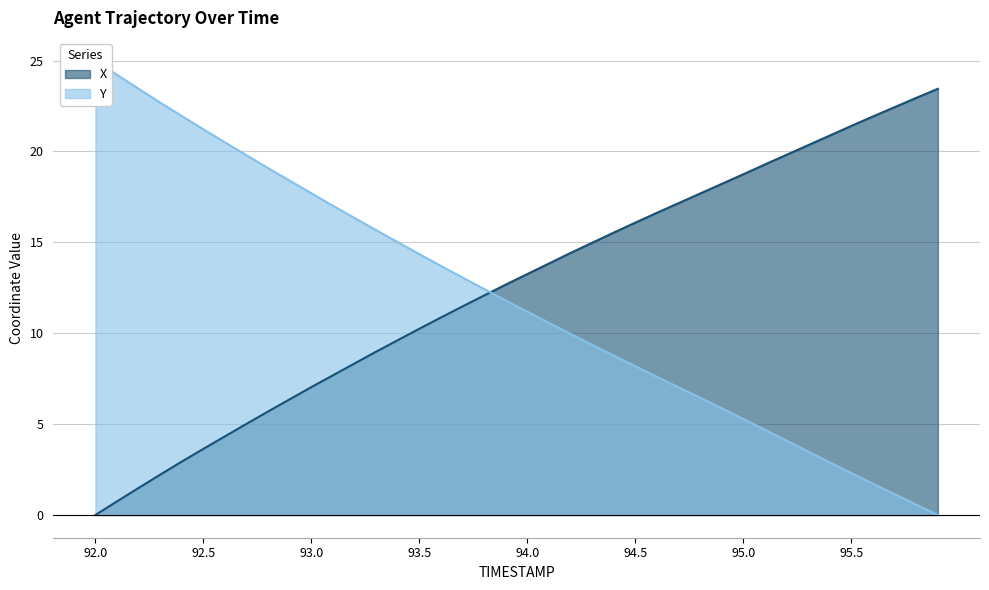

Reading left to right, transcribe all the data shown in this chart.

X: 92.0=0.0	92.1=0.8	92.2=1.5	92.3=2.2	92.4=2.9	92.5=3.6	92.6=4.3	92.7=5.0	92.8=5.7	92.9=6.4	93.0=7.0	93.1=7.7	93.2=8.3	93.3=9.0	93.4=9.6	93.5=10.2	93.6=10.9	93.7=11.5	93.8=12.1	93.9=12.7	94.0=13.3	94.1=13.8	94.2=14.4	94.3=15.0	94.4=15.5	94.5=16.1	94.6=16.6	94.7=17.2	94.8=17.7	94.9=18.2	95.0=18.8	95.1=19.3	95.2=19.8	95.3=20.3	95.4=20.9	95.5=21.4	95.6=21.9	95.7=22.4	95.8=23.0	95.9=23.5
Y: 92.0=25.0	92.1=24.2	92.2=23.4	92.3=22.7	92.4=21.9	92.5=21.2	92.6=20.5	92.7=19.8	92.8=19.1	92.9=18.4	93.0=17.7	93.1=17.0	93.2=16.3	93.3=15.7	93.4=15.0	93.5=14.3	93.6=13.7	93.7=13.1	93.8=12.4	93.9=11.8	94.0=11.2	94.1=10.6	94.2=10.0	94.3=9.4	94.4=8.8	94.5=8.2	94.6=7.6	94.7=7.0	94.8=6.4	94.9=5.9	95.0=5.3	95.1=4.7	95.2=4.1	95.3=3.5	95.4=2.9	95.5=2.3	95.6=1.7	95.7=1.1	95.8=0.6	95.9=0.0